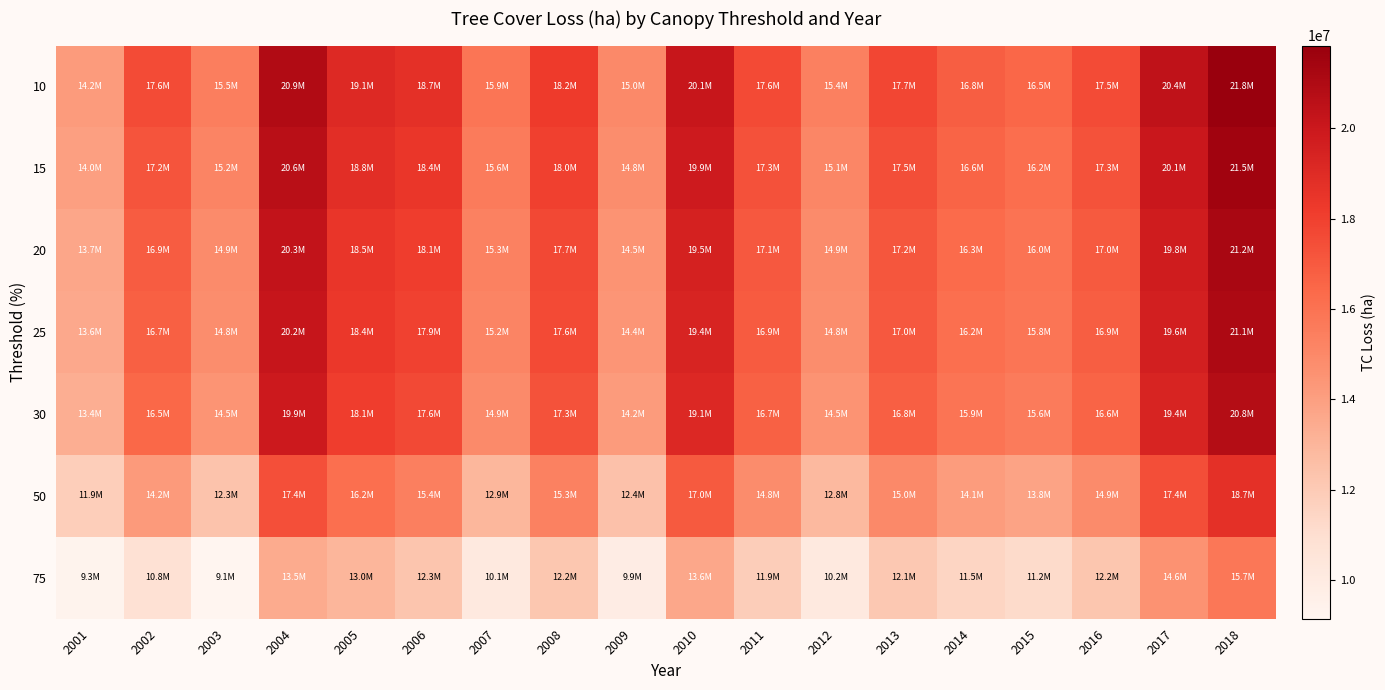

Reading left to right, extract all data points from this chart.

10: 2001=14178845	2002=17551636	2003=15480584	2004=20934578	2005=19096869	2006=18733774	2007=15870089	2008=18244581	2009=14977393	2010=20137012	2011=17600874	2012=15358985	2013=17726121	2014=16836734	2015=16482994	2016=17540997	2017=20396348	2018=21829333
15: 2001=13963942	2002=17202833	2003=15218826	2004=20604760	2005=18842223	2006=18442959	2007=15619037	2008=17985773	2009=14752826	2010=19853734	2011=17341521	2012=15131498	2013=17461252	2014=16576965	2015=16226834	2016=17271298	2017=20093891	2018=21530782
20: 2001=13691145	2002=16889231	2003=14882911	2004=20324592	2005=18482914	2006=18076215	2007=15317264	2008=17694254	2009=14499802	2010=19533425	2011=17062785	2012=14882706	2013=17165082	2014=16290453	2015=15951428	2016=16975613	2017=19764741	2018=21197724
25: 2001=13576718	2002=16738409	2003=14765685	2004=20165509	2005=18363588	2006=17942731	2007=15199015	2008=17571208	2009=14397183	2010=19400523	2011=16944960	2012=14775804	2013=17041862	2014=16171990	2015=15840167	2016=16851765	2017=19636215	2018=21064893
30: 2001=13354449	2002=16452066	2003=14475360	2004=19908707	2005=18098263	2006=17649726	2007=14939748	2008=17311011	2009=14176163	2010=19123062	2011=16686042	2012=14544466	2013=16782756	2014=15930044	2015=15607568	2016=16601918	2017=19371217	2018=20795350
50: 2001=11863262	2002=14236173	2003=12328498	2004=17406085	2005=16152225	2006=15432033	2007=12925028	2008=15290027	2009=12439984	2010=17018375	2011=14820268	2012=12820611	2013=14961649	2014=14138382	2015=13842671	2016=14855756	2017=17434987	2018=18718192
75: 2001=9294425	2002=10790091	2003=9143716	2004=13477466	2005=12972337	2006=12282397	2007=10149034	2008=12185720	2009=9854684	2010=13628879	2011=11897620	2012=10176432	2013=12117002	2014=11479094	2015=11224764	2016=12241282	2017=14566547	2018=15749928